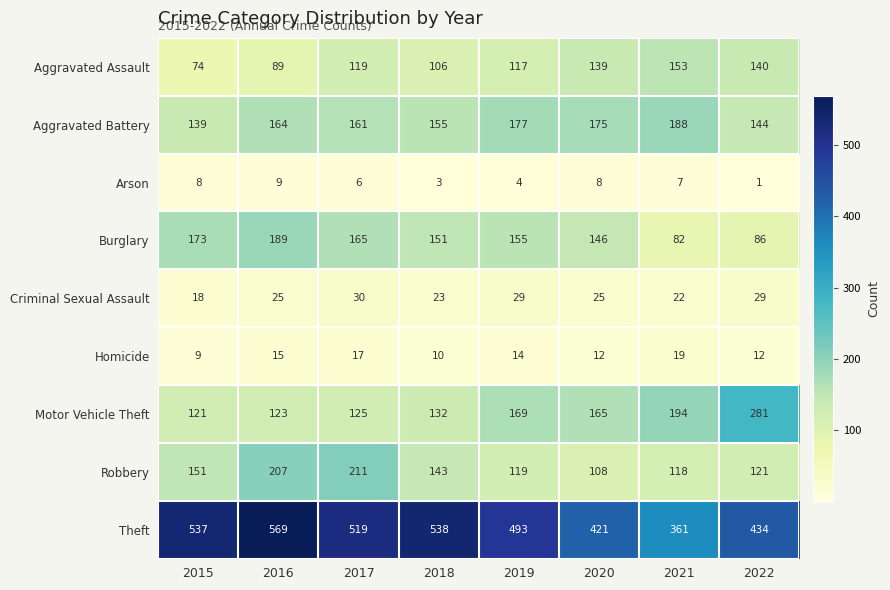

What is the average value of the Motor Vehicle Theft series?

164